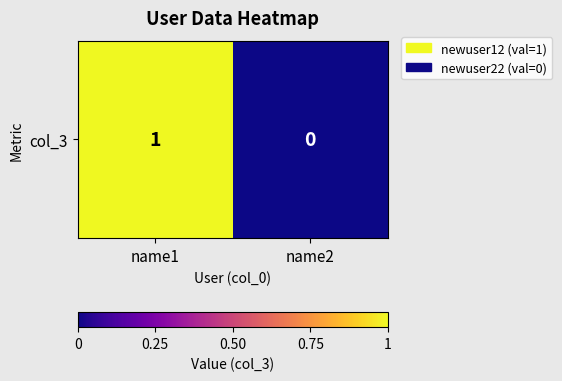

Reading left to right, what are all the values shown in this chart?

name1=1	name2=0